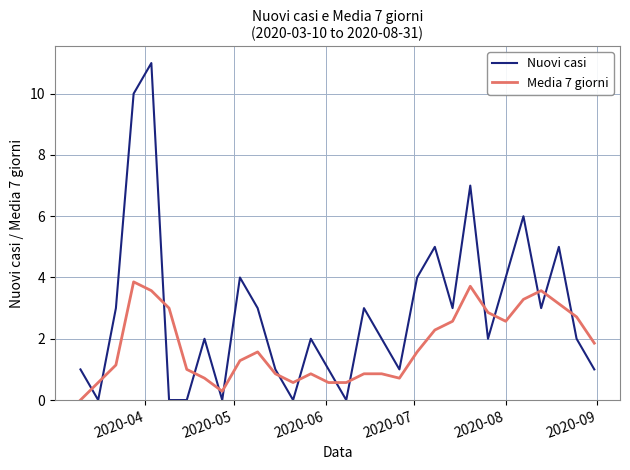

Which series has the widest spread of values?

Nuovi casi